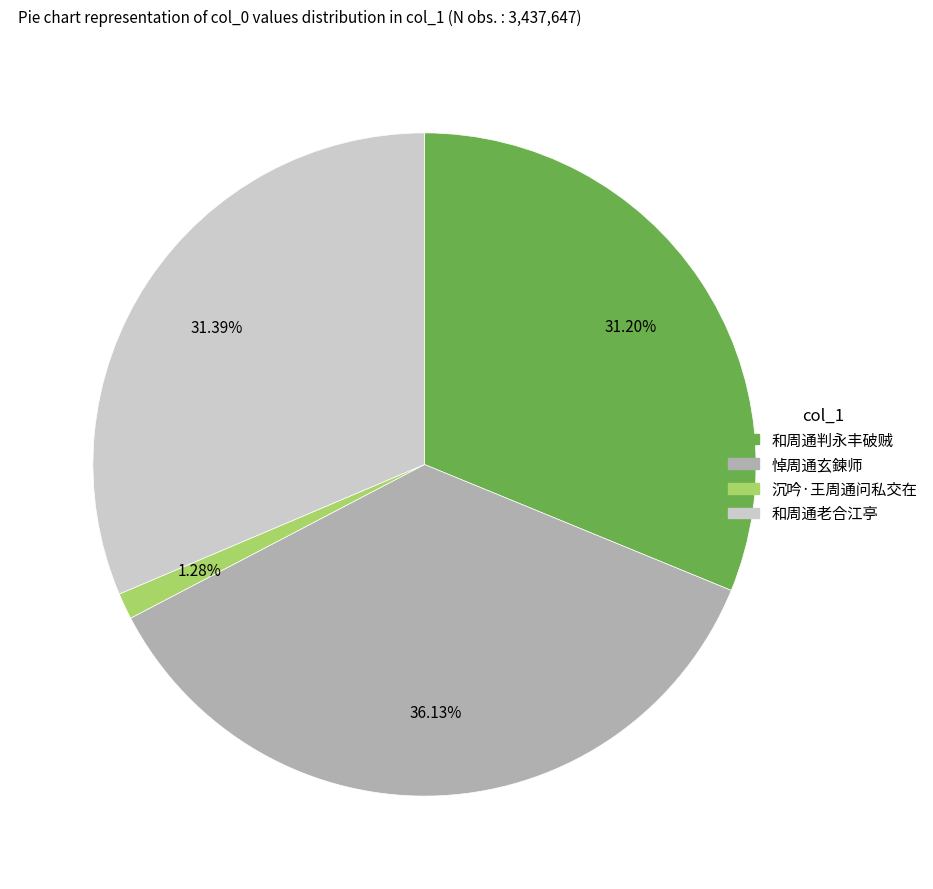

Between 悼周通玄鍊师 and 和周通老合江亭, which is larger?

悼周通玄鍊师